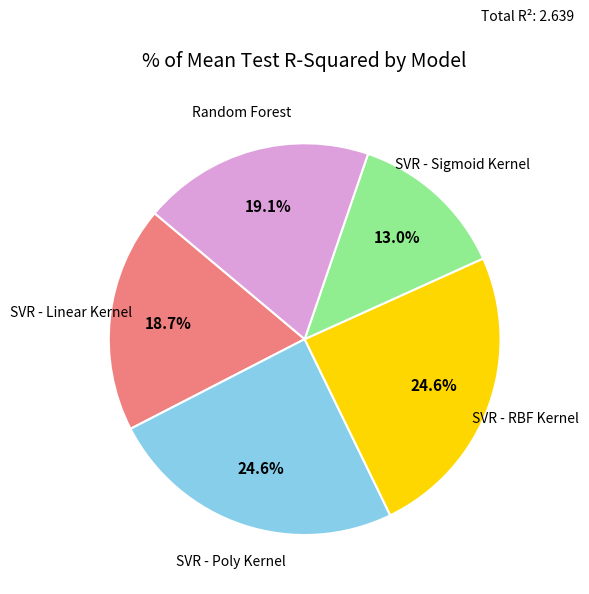

Is there any slice that represents more than half of the pie?

No